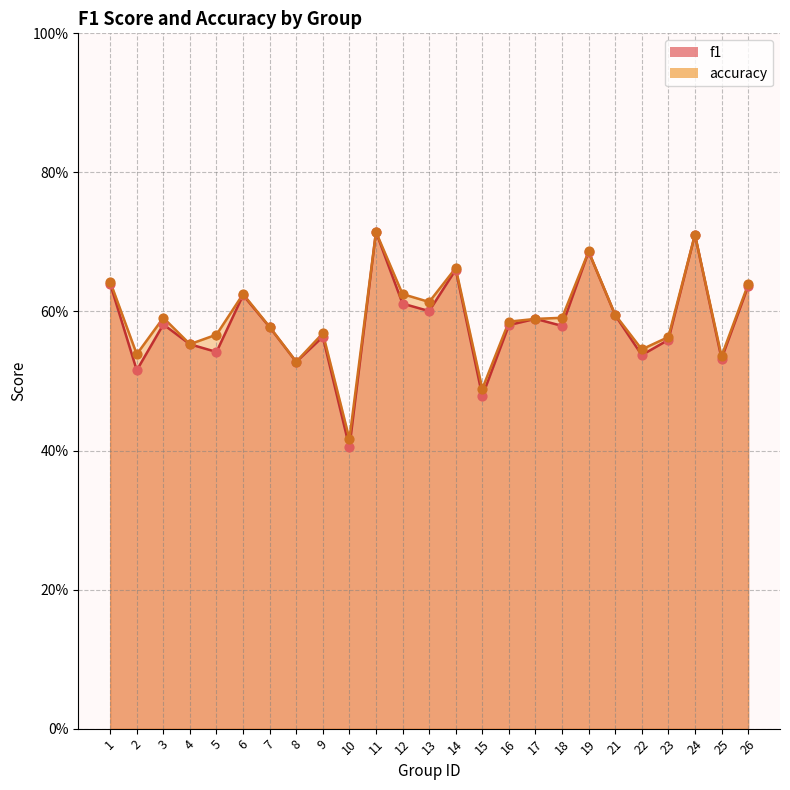

Which series has the widest spread of Y values?

f1